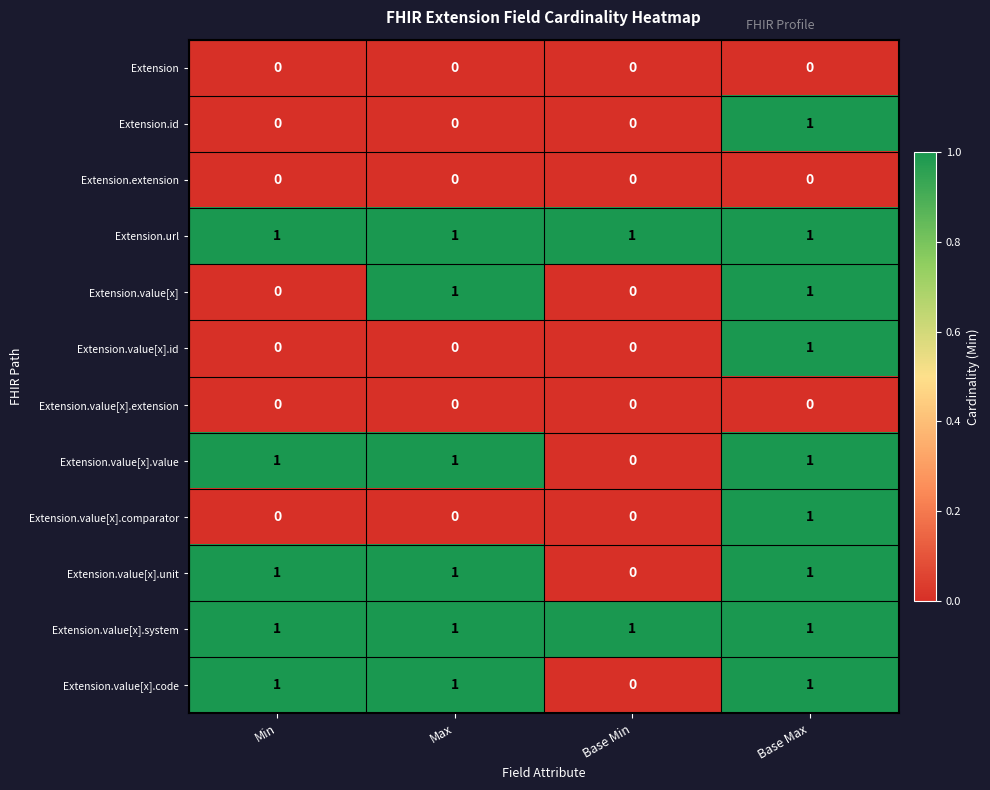

Count the Extension.value[x].unit values in the range 1 to 2.

3